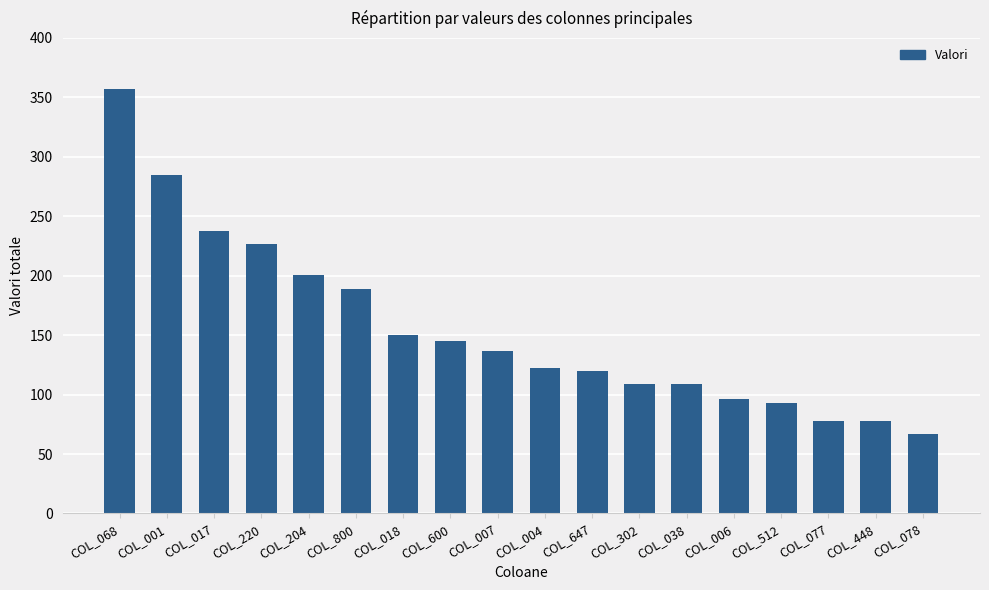

How many values are below 137?

9